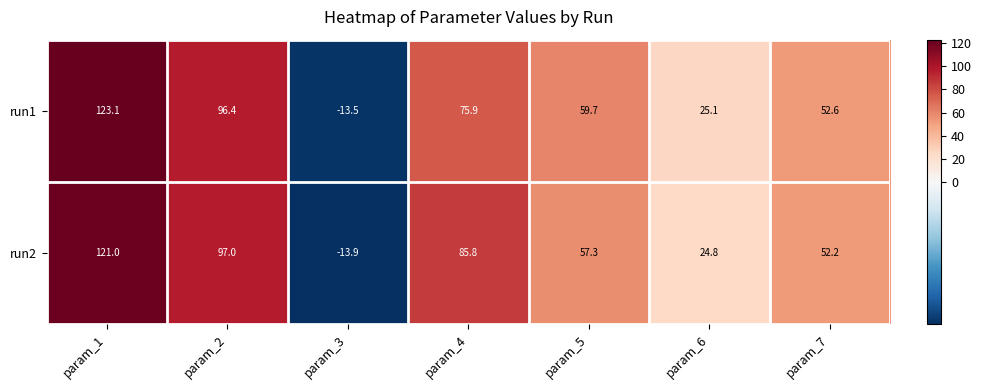

At which label does run2 first exceed 57?

param_1